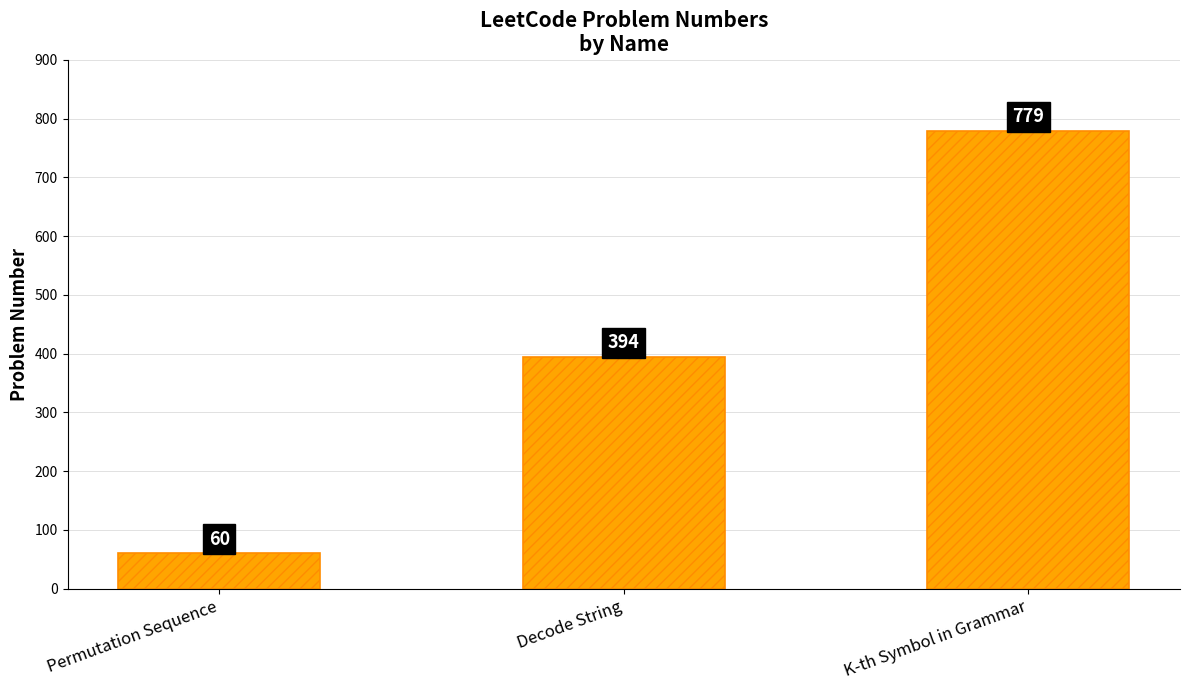

What is the label of the 3rd bar from the right?

Permutation Sequence